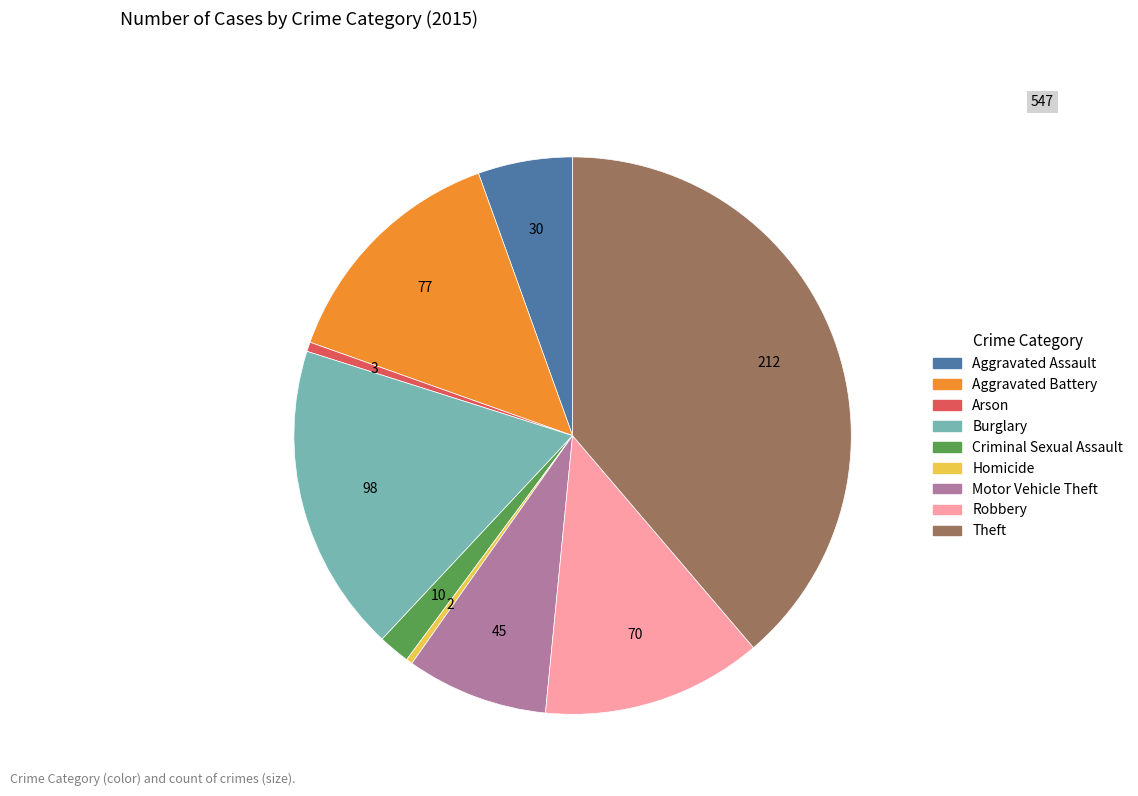

Is there any slice that represents more than half of the pie?

No